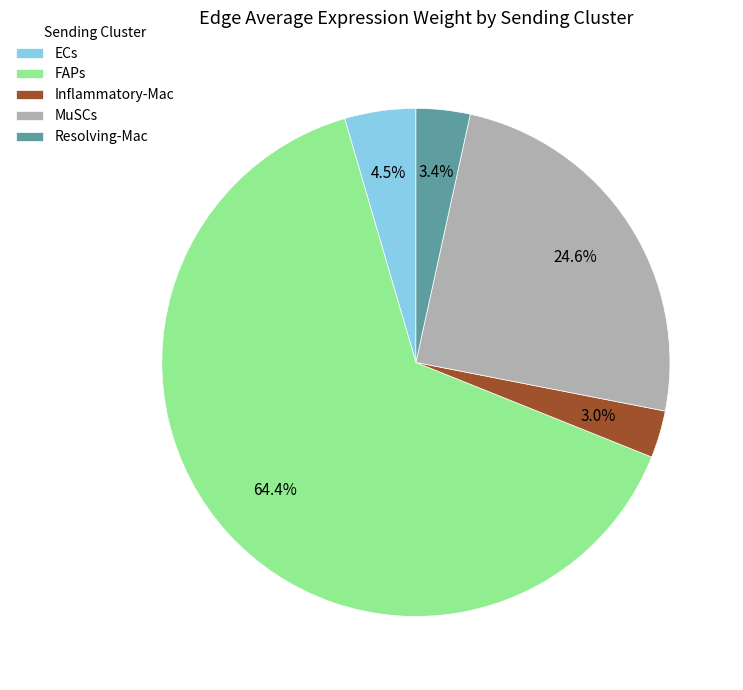

What is the largest slice in the pie chart?

FAPs